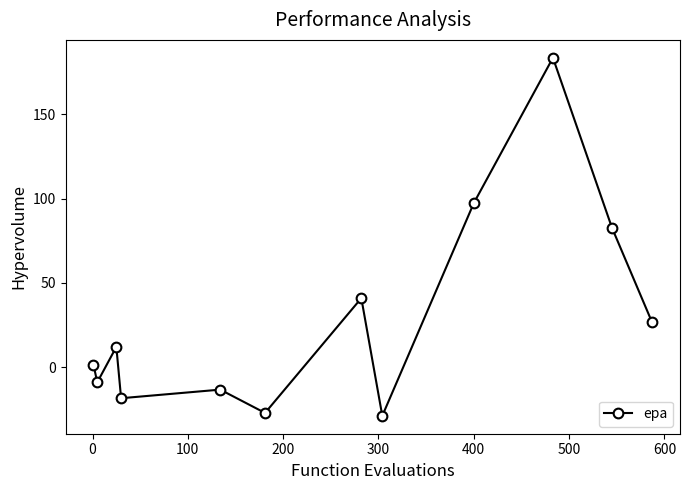

Reading left to right, list all the values displayed in this chart.

1.4	-9.0	12.0	-18.5	-13.4	-27.2	40.9	-28.9	97.3	183.5	82.6	26.6